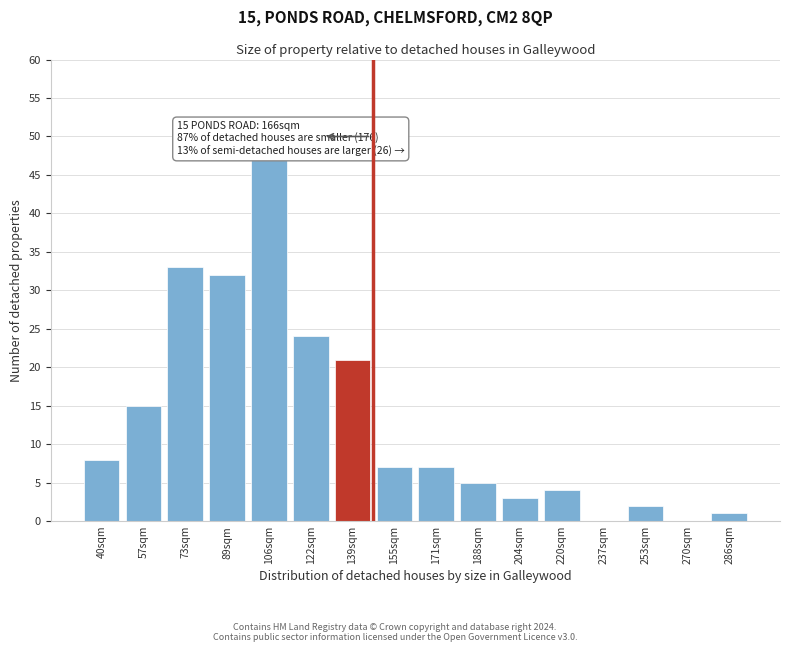

Reading left to right, transcribe all the data shown in this chart.

40sqm=8	57sqm=15	73sqm=33	89sqm=32	106sqm=47	122sqm=24	139sqm=21	155sqm=7	171sqm=7	188sqm=5	204sqm=3	220sqm=4	237sqm=0	253sqm=2	270sqm=0	286sqm=1